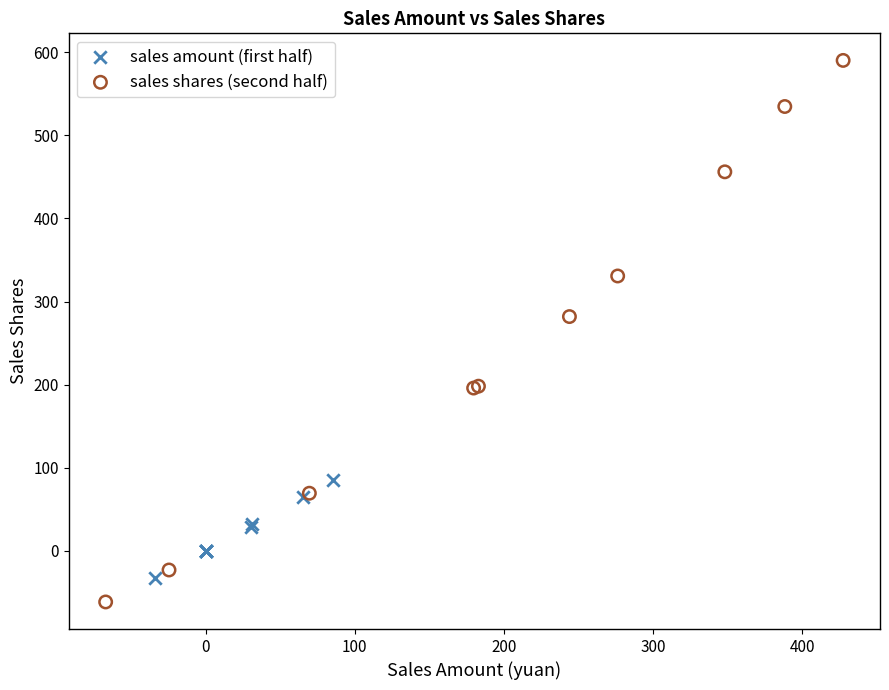

Which series contains the lowest Y value?

sales shares (second half)